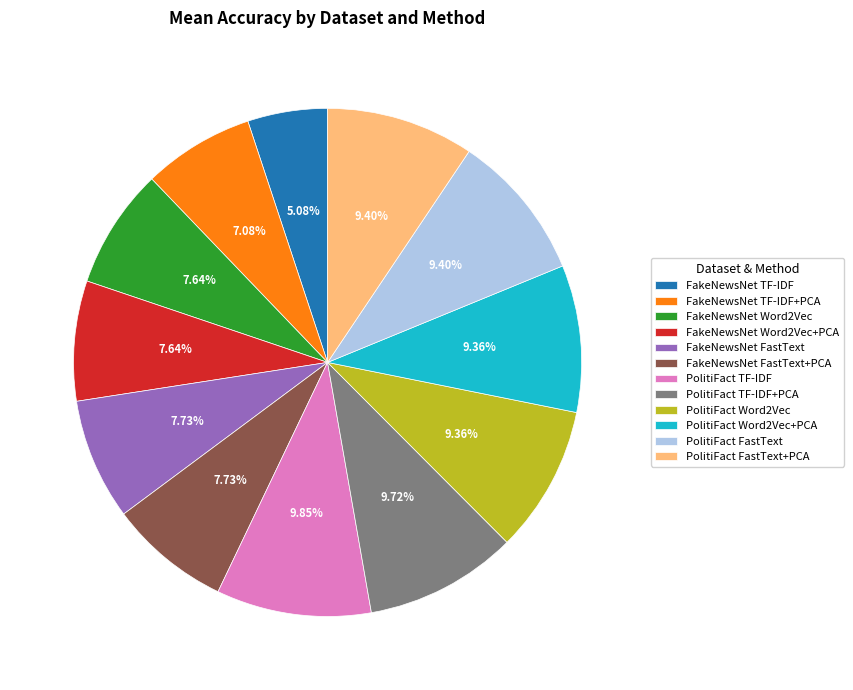

Which category has the smallest portion of the pie?

FakeNewsNet TF-IDF